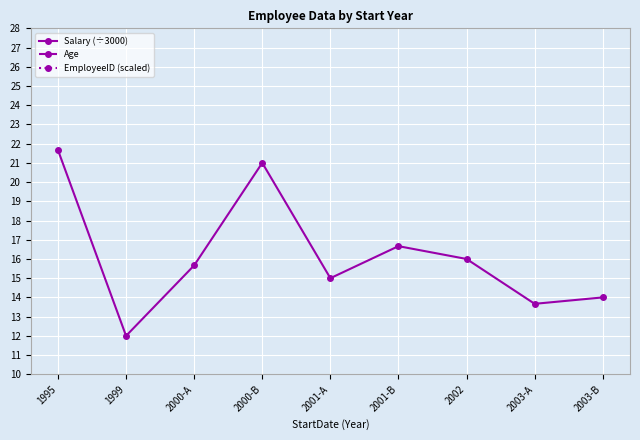

What position from the left is 2001-B?

6